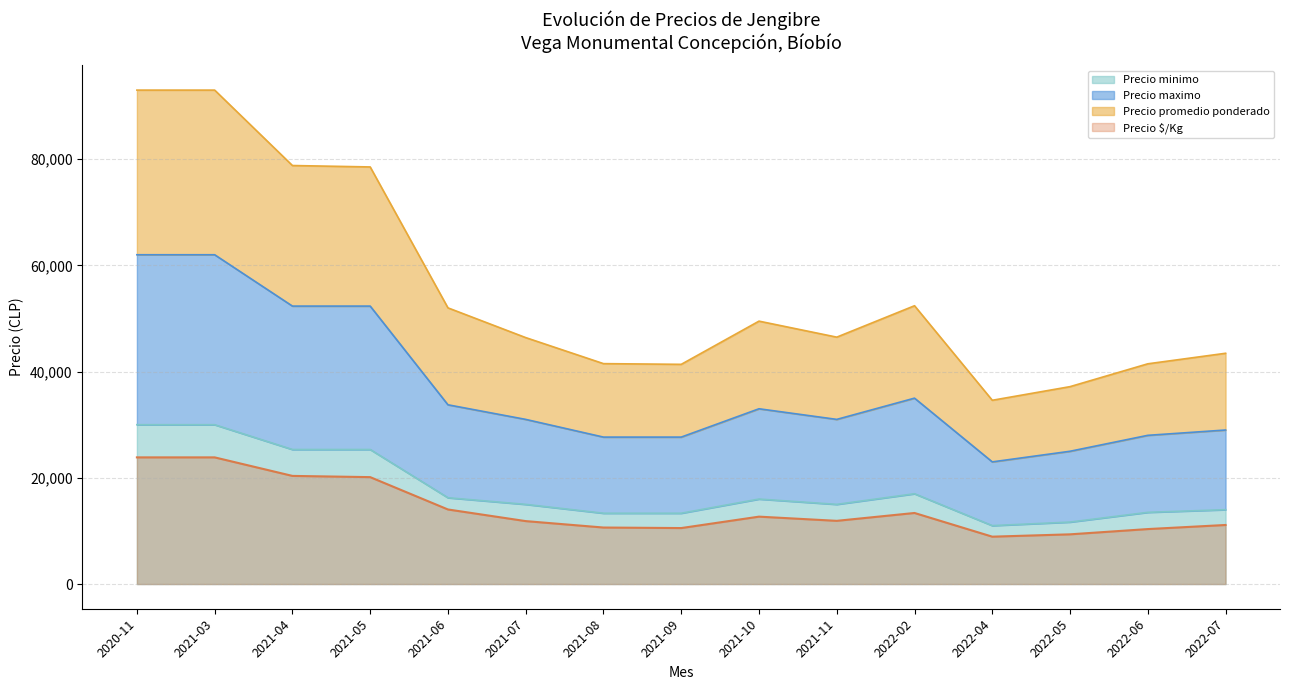

What is the highest value of the Precio maximo series?

62000